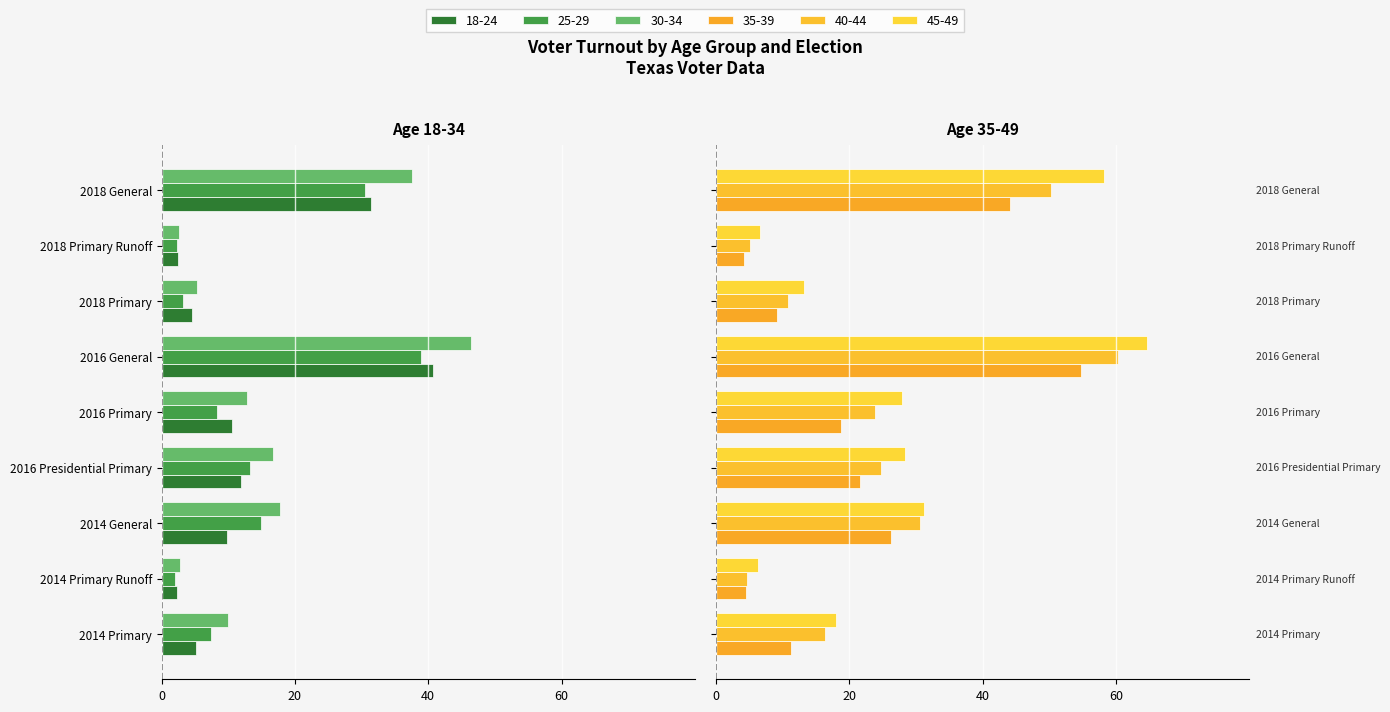

At how many categories does at least one series exceed 35?

2